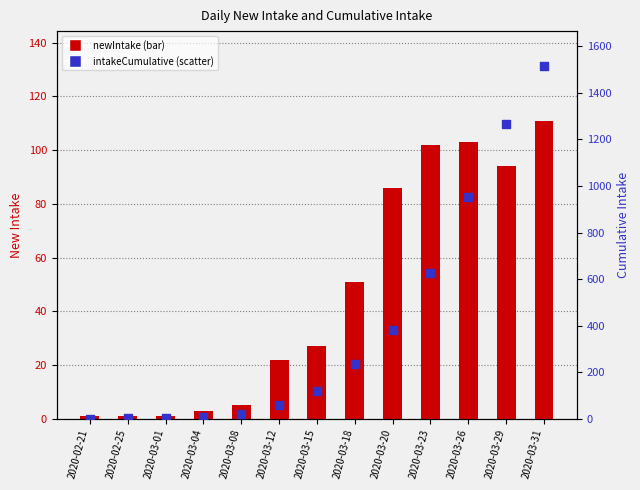

What are all the series names shown in the legend?

newIntake, intakeCumulative